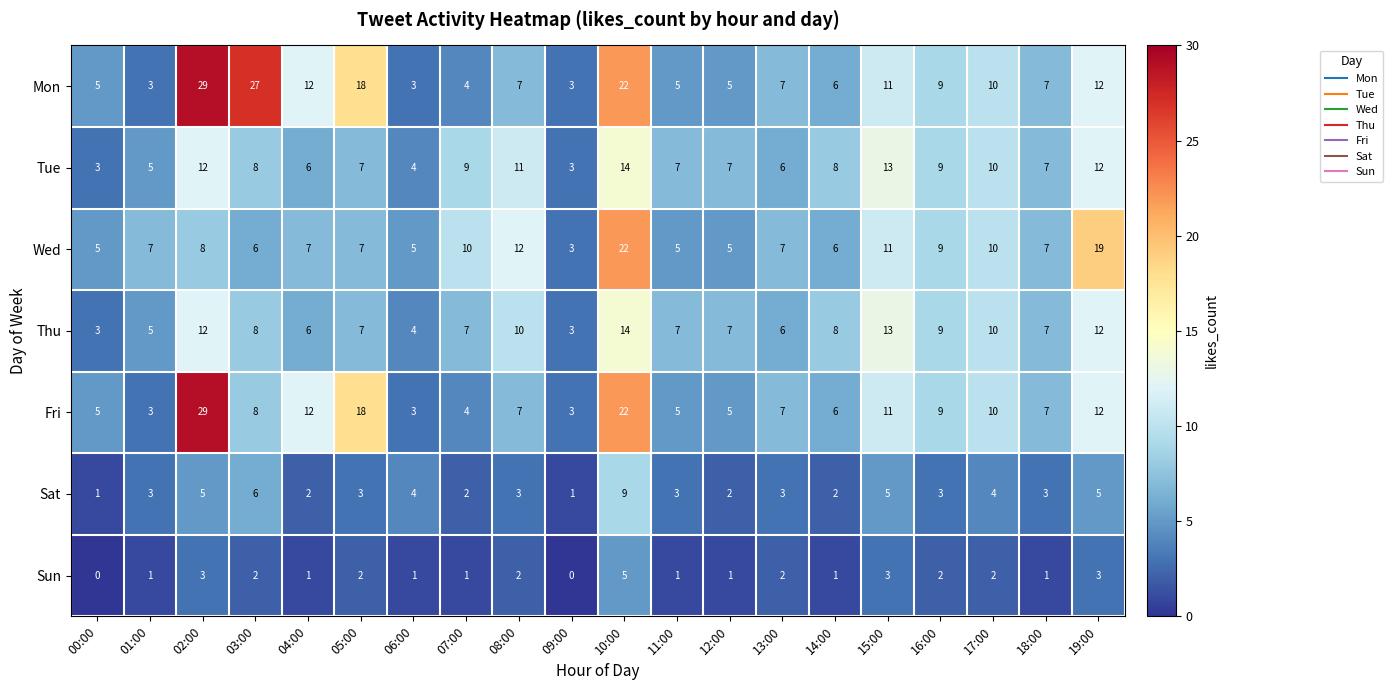

The Sat series shows 6 at 03:00. True or false?

True